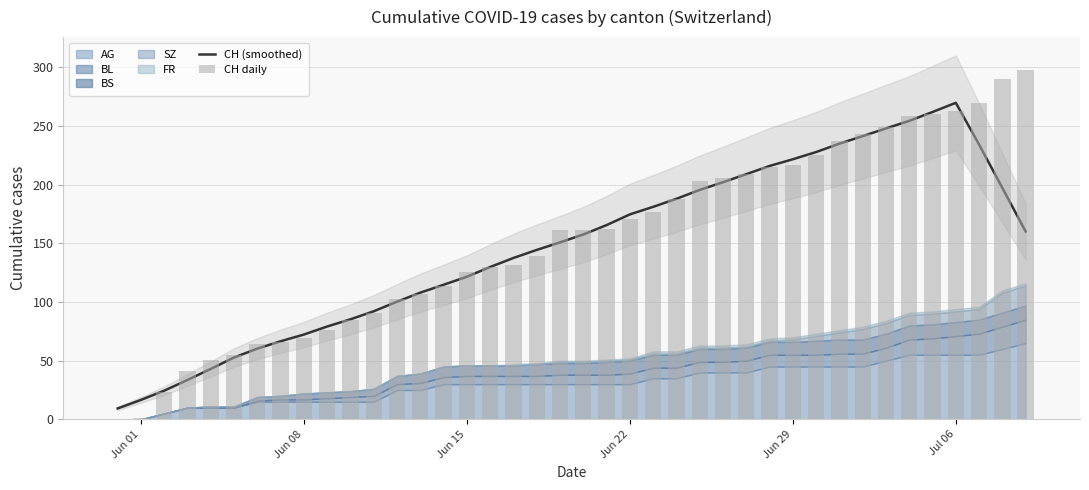

How many groups of bars are there?

40